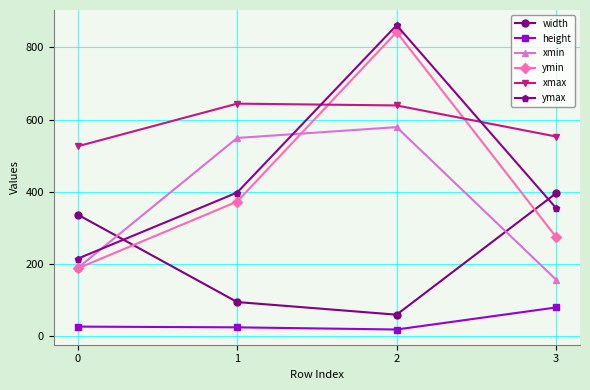

Which series has the largest total across all categories?

xmax